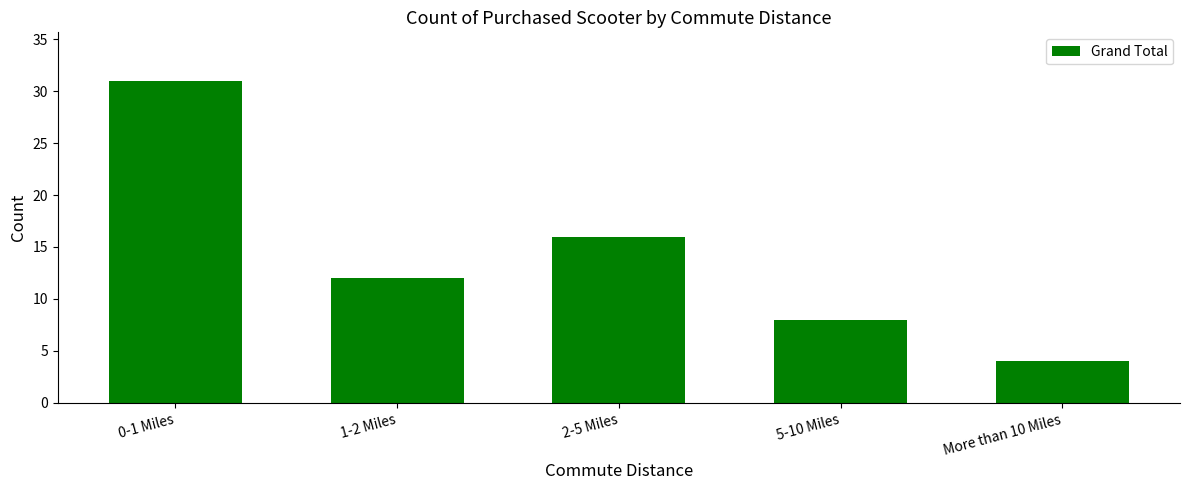

Where does the data first go above 12?

0-1 Miles